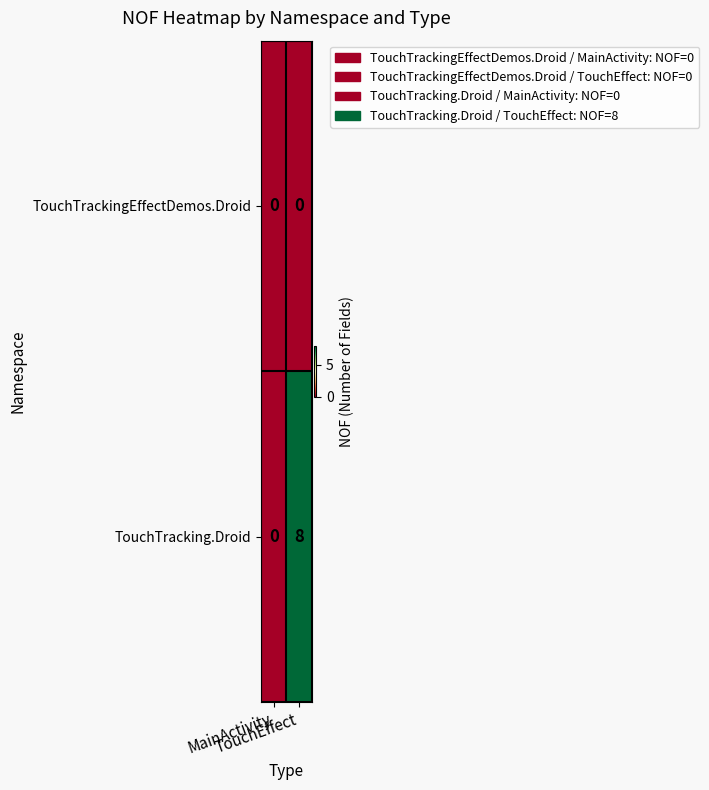

List the series in order of their peak value, lowest first.

TouchTrackingEffectDemos.Droid, TouchTracking.Droid